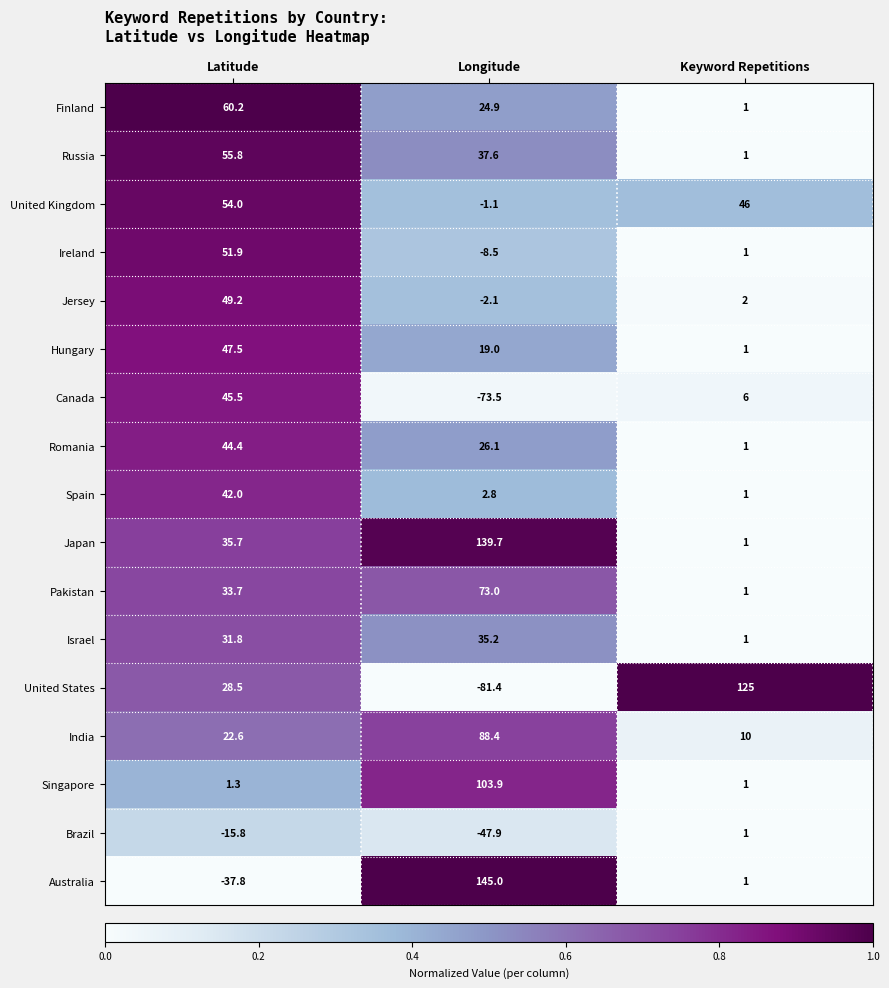

Count the number of categories in the chart.

3